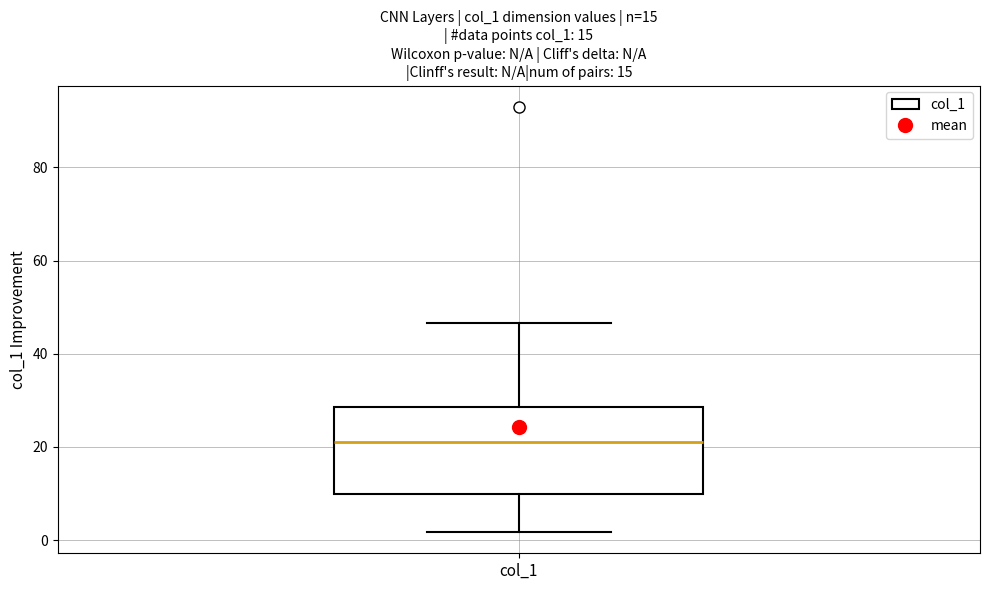

Transcribe this box plot: give where the median line is, the range the box spans, and where the two whiskers end, as read against the y-axis. The values are not printed on the chart, so give them approximately, as read against the axis.

median 22, box 10 to 28, whiskers 2 to 46